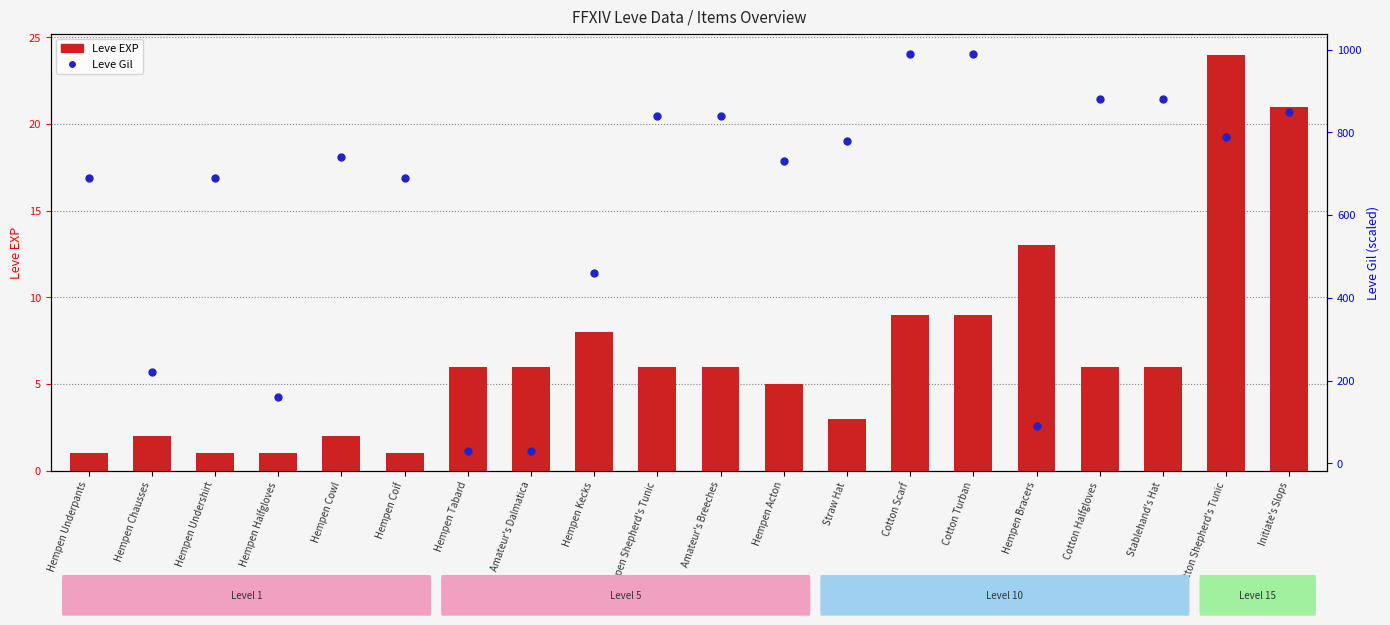

What are all the series names shown in the legend?

Leve EXP, Leve Gil